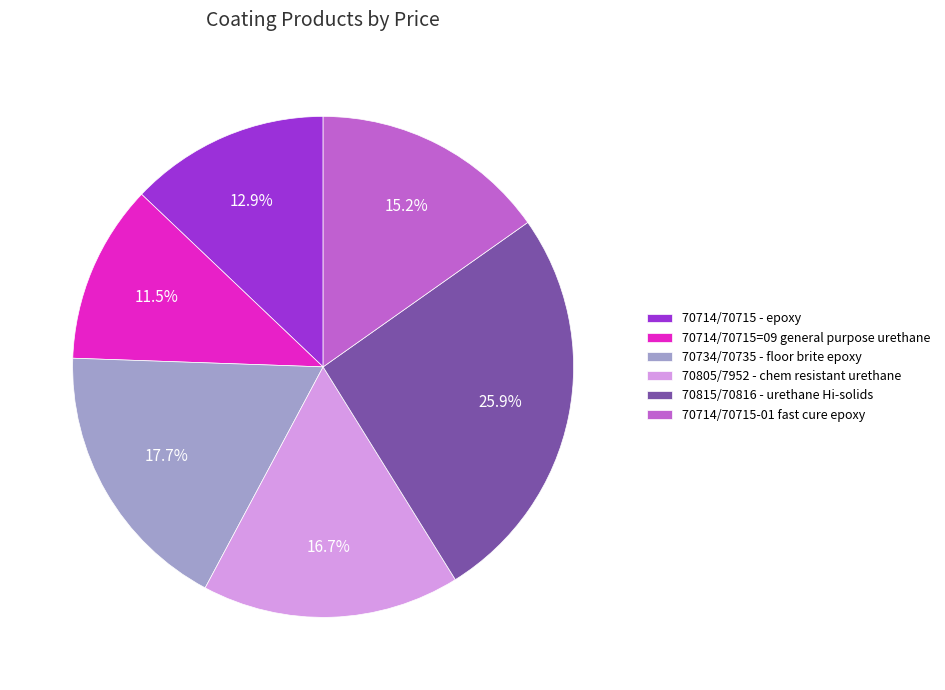

To the nearest percent, what portion does 70714/70715-01 fast cure epoxy represent?

15%